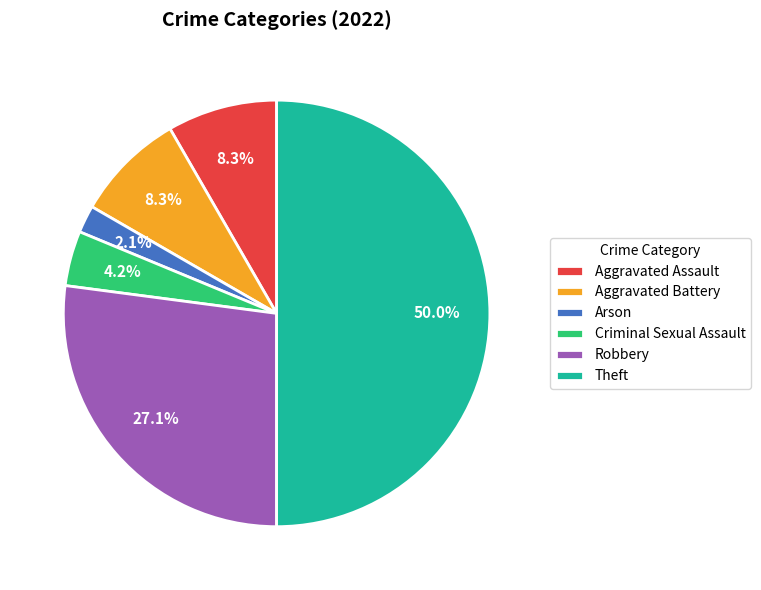

What is the largest slice in the pie chart?

Theft